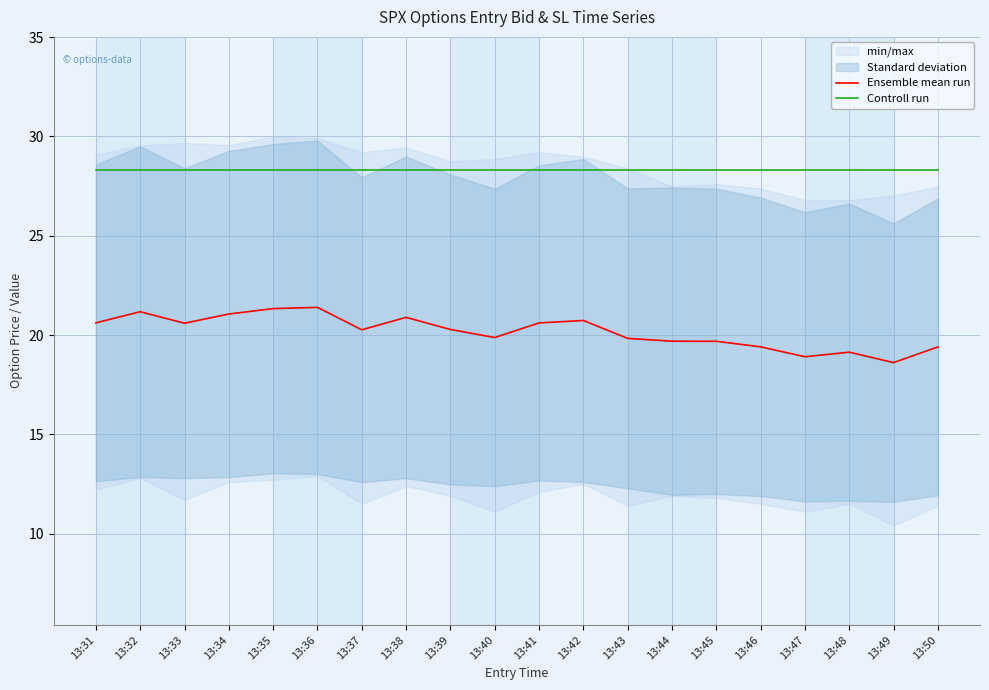

Is it true that Ensemble mean run equals 18.9 at 13:47?

True